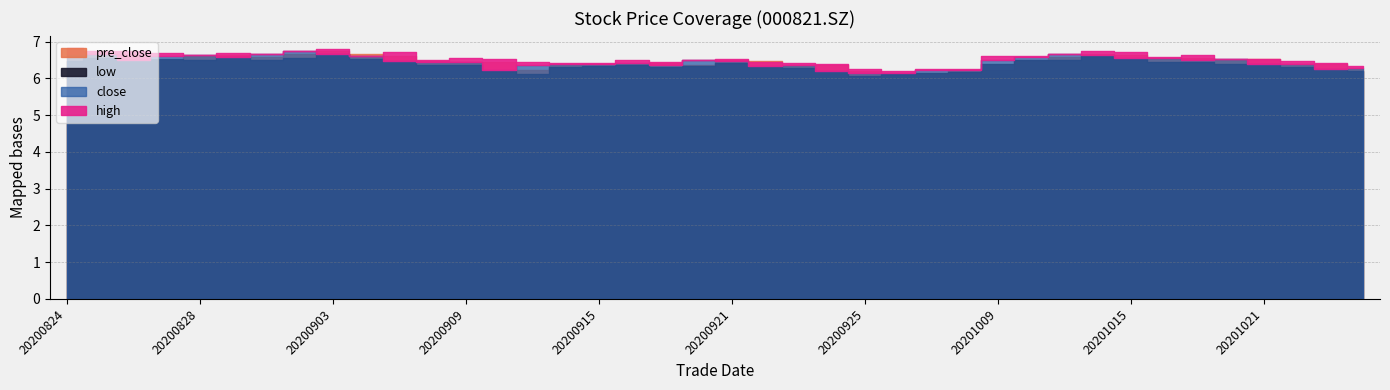

Reading left to right, what are all the values shown in this chart?

close: 20200824=6.7	20200825=6.7	20200826=6.5	20200827=6.6	20200828=6.6	20200831=6.6	20200901=6.7	20200902=6.7	20200903=6.7	20200904=6.6	20200907=6.5	20200908=6.5	20200909=6.5	20200910=6.2	20200911=6.4	20200914=6.4	20200915=6.4	20200916=6.4	20200917=6.4	20200918=6.5	20200921=6.5	20200922=6.3	20200923=6.4	20200924=6.2	20200925=6.2	20200928=6.2	20200929=6.2	20200930=6.2	20201009=6.5	20201012=6.6	20201013=6.7	20201014=6.7	20201015=6.5	20201016=6.6	20201019=6.5	20201020=6.5	20201021=6.4	20201022=6.4	20201023=6.3	20201026=6.3
high: 20200824=6.8	20200825=6.8	20200826=6.7	20200827=6.7	20200828=6.7	20200831=6.7	20200901=6.7	20200902=6.7	20200903=6.8	20200904=6.6	20200907=6.7	20200908=6.5	20200909=6.6	20200910=6.5	20200911=6.4	20200914=6.4	20200915=6.4	20200916=6.5	20200917=6.4	20200918=6.5	20200921=6.5	20200922=6.5	20200923=6.4	20200924=6.4	20200925=6.3	20200928=6.2	20200929=6.2	20200930=6.2	20201009=6.6	20201012=6.6	20201013=6.7	20201014=6.8	20201015=6.7	20201016=6.6	20201019=6.7	20201020=6.5	20201021=6.5	20201022=6.5	20201023=6.4	20201026=6.3
low: 20200824=6.5	20200825=6.6	20200826=6.5	20200827=6.5	20200828=6.5	20200831=6.6	20200901=6.5	20200902=6.6	20200903=6.7	20200904=6.5	20200907=6.5	20200908=6.4	20200909=6.4	20200910=6.2	20200911=6.1	20200914=6.3	20200915=6.3	20200916=6.4	20200917=6.3	20200918=6.3	20200921=6.4	20200922=6.3	20200923=6.3	20200924=6.2	20200925=6.1	20200928=6.1	20200929=6.2	20200930=6.2	20201009=6.4	20201012=6.5	20201013=6.5	20201014=6.6	20201015=6.5	20201016=6.5	20201019=6.5	20201020=6.4	20201021=6.4	20201022=6.3	20201023=6.3	20201026=6.2
pre_close: 20200824=6.8	20200825=6.7	20200826=6.7	20200827=6.5	20200828=6.6	20200831=6.6	20200901=6.6	20200902=6.7	20200903=6.7	20200904=6.7	20200907=6.6	20200908=6.5	20200909=6.5	20200910=6.5	20200911=6.2	20200914=6.4	20200915=6.4	20200916=6.4	20200917=6.4	20200918=6.4	20200921=6.5	20200922=6.5	20200923=6.3	20200924=6.4	20200925=6.2	20200928=6.2	20200929=6.2	20200930=6.2	20201009=6.2	20201012=6.5	20201013=6.6	20201014=6.7	20201015=6.7	20201016=6.5	20201019=6.6	20201020=6.5	20201021=6.5	20201022=6.4	20201023=6.4	20201026=6.3